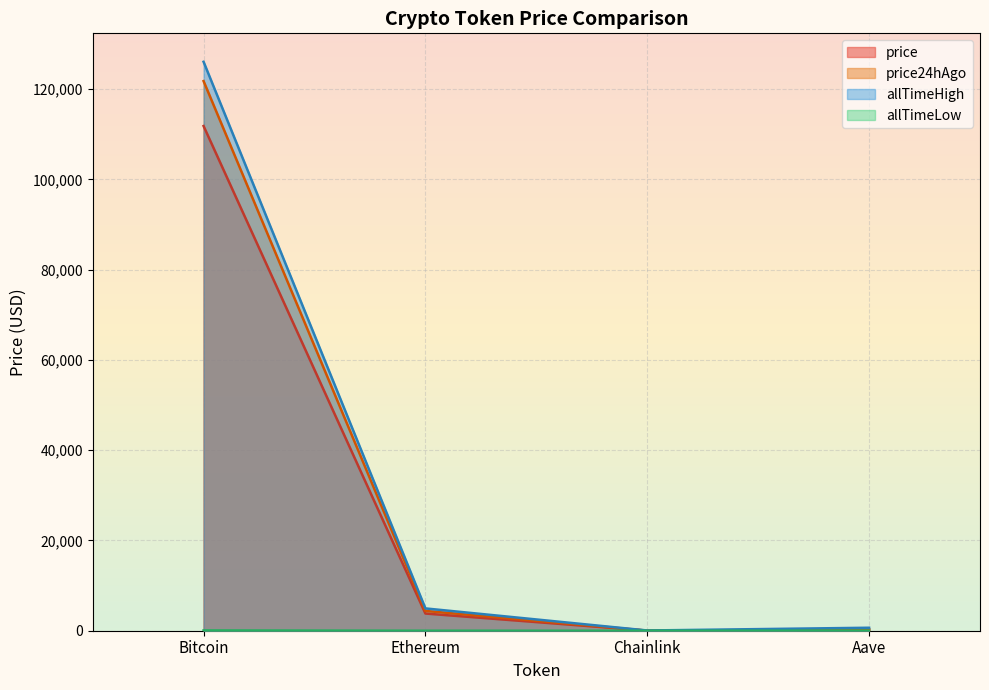

What is the total value across all series at Chainlink?

92.5